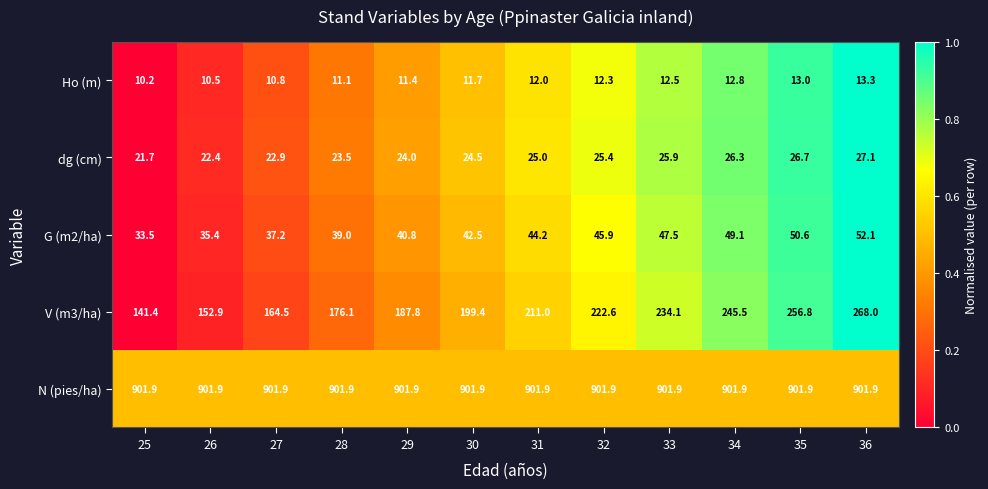

What is the sum of the V (m3/ha) values at 29 and 35?

444.6